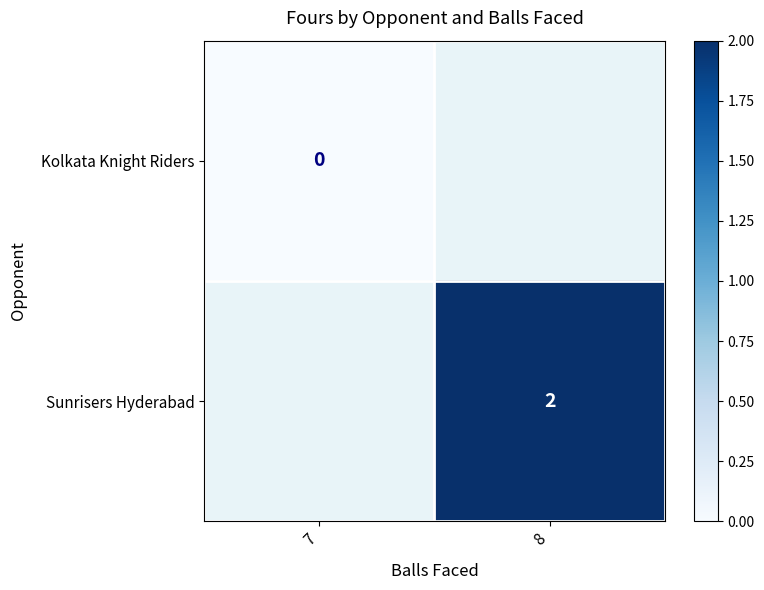

List the series in order of their overall mean, lowest first.

Kolkata Knight Riders, Sunrisers Hyderabad